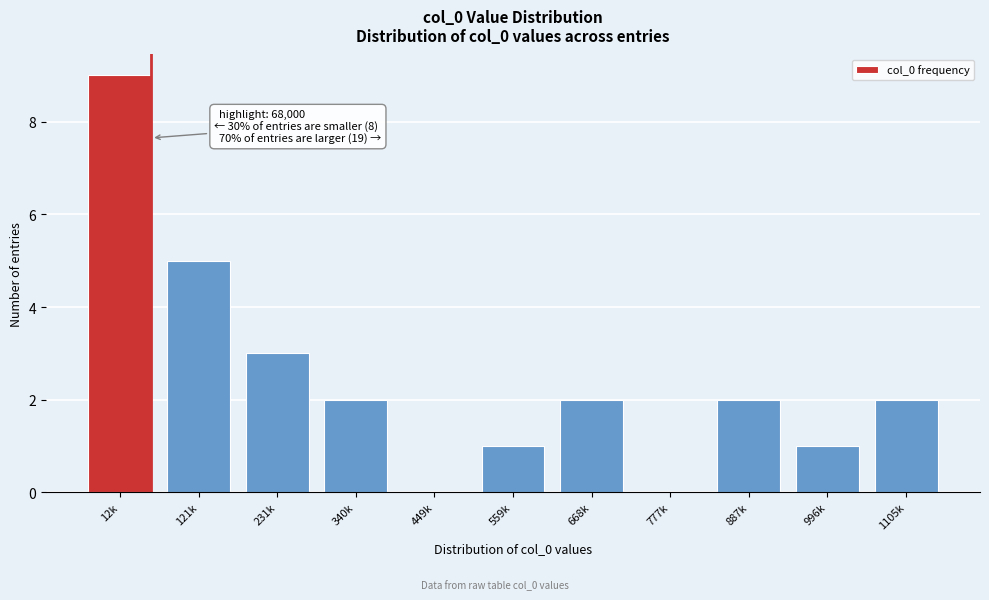

Reading left to right, extract all data points from this chart.

12k=9	121k=5	231k=3	340k=2	449k=0	559k=1	668k=2	777k=0	887k=2	996k=1	1105k=2